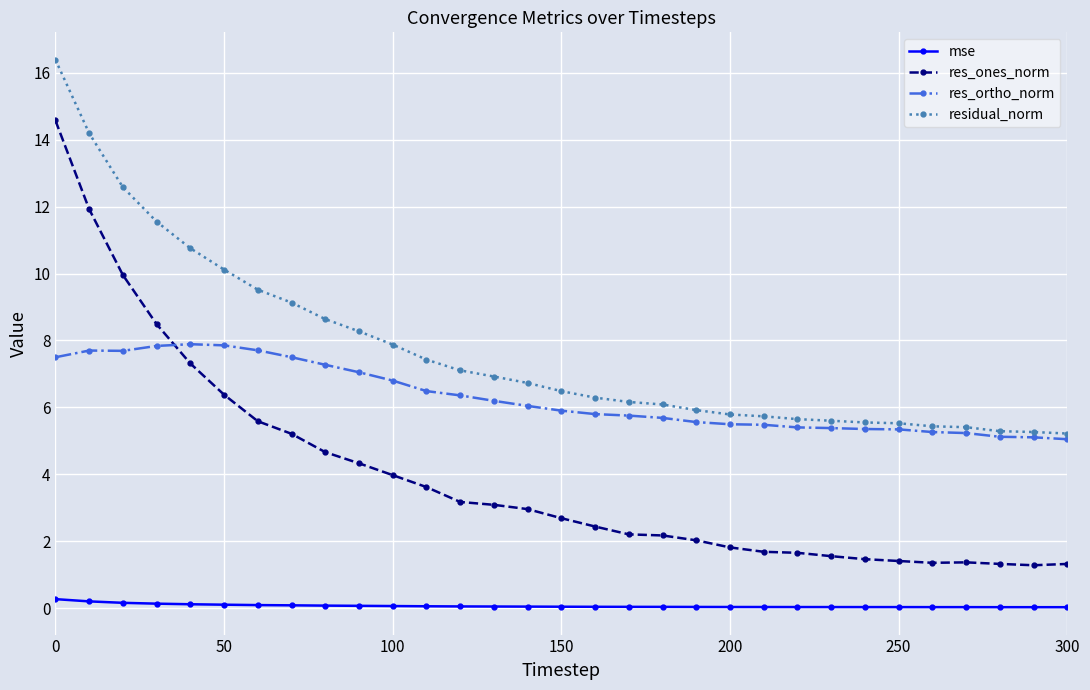

True or false: res_ones_norm has more than 0 interior local peaks.

True